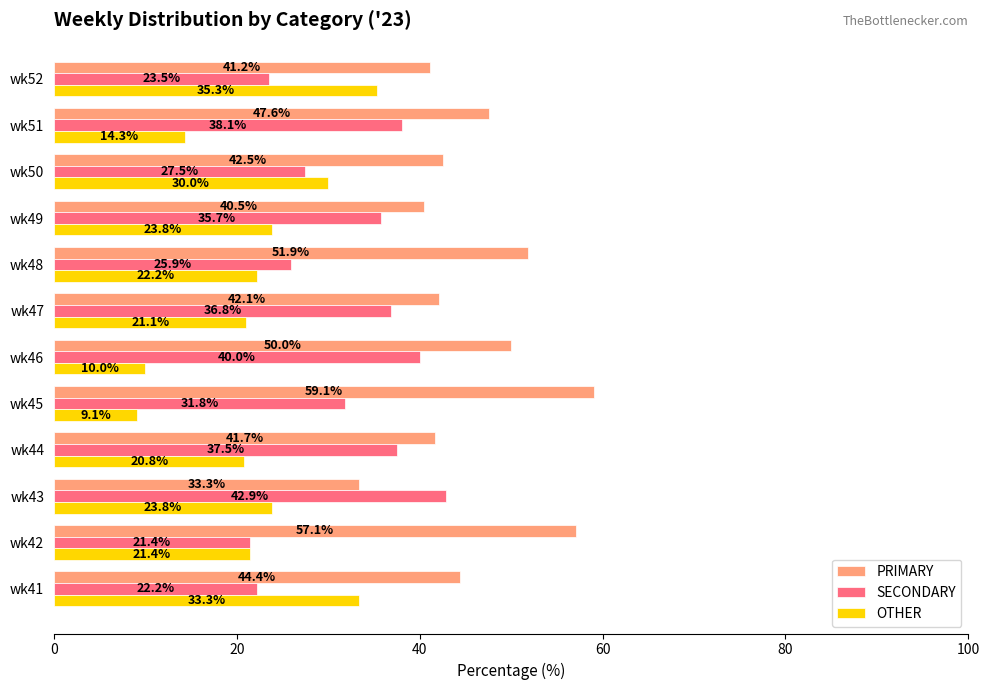

What is the sum of all PRIMARY values?

551.4